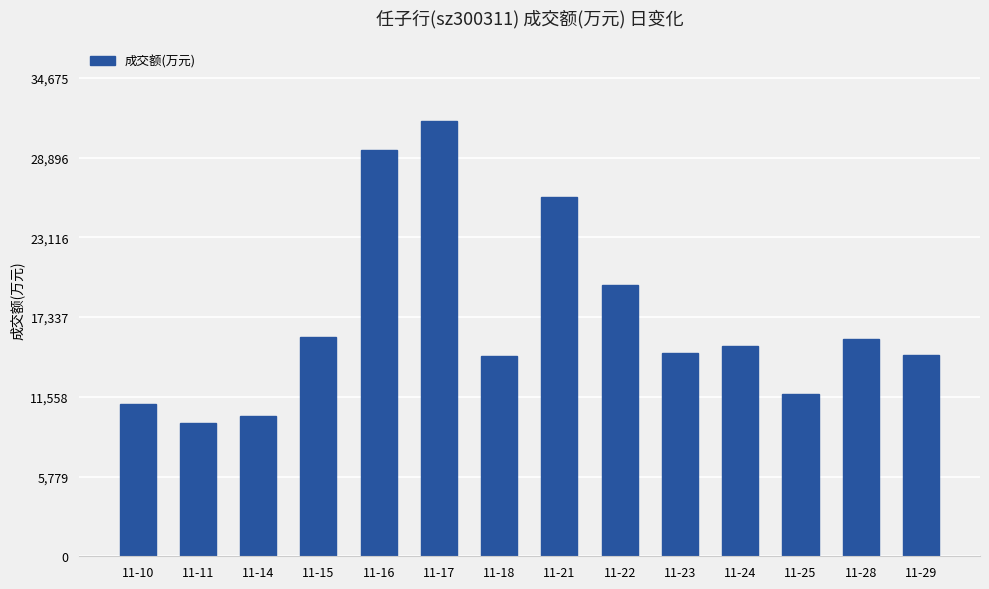

What is the smallest value displayed?

9650